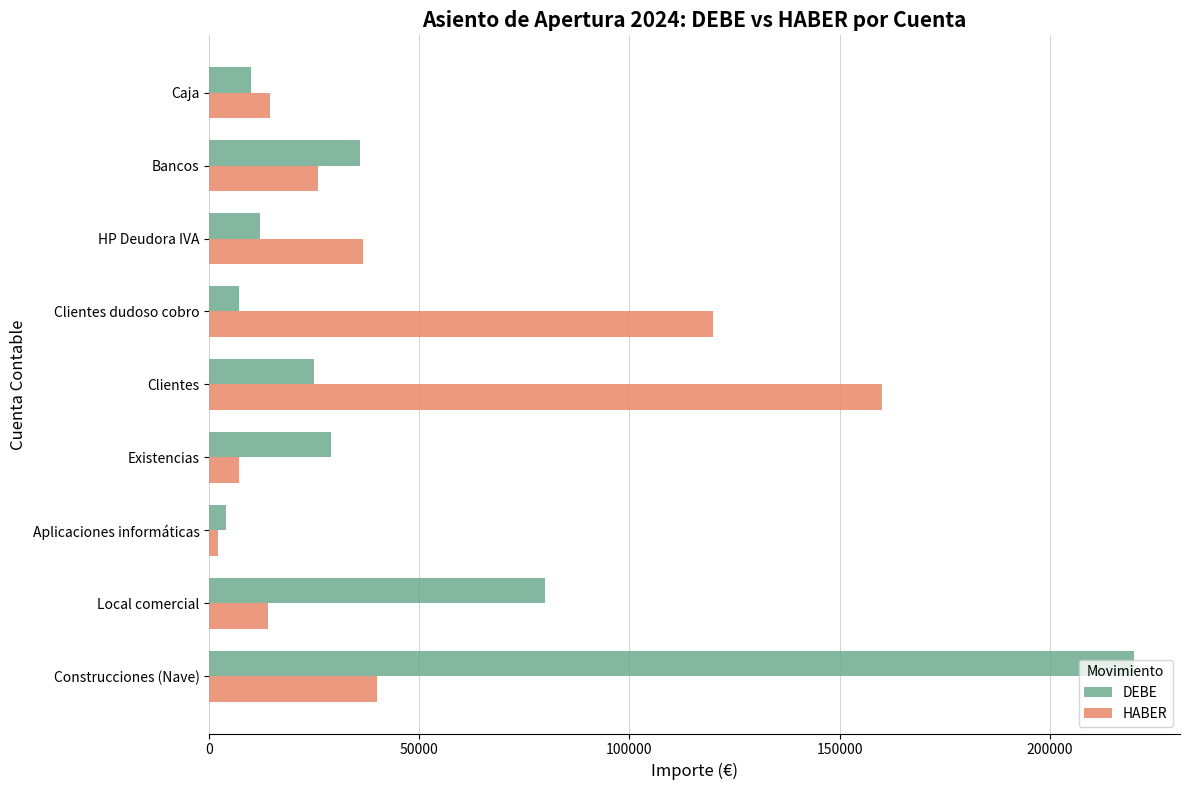

What is the difference between the maximum and second lowest values in the HABER series?

153000